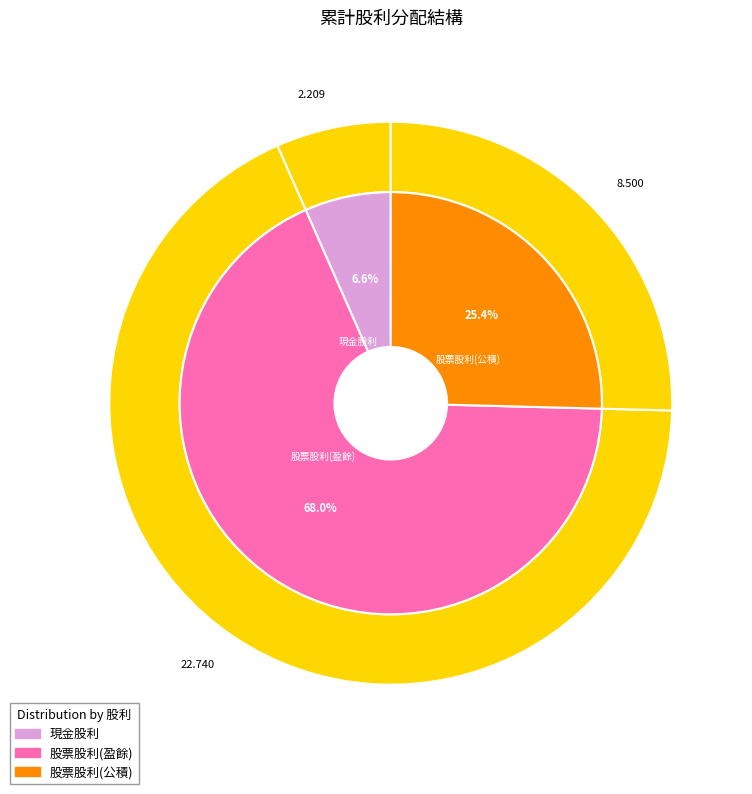

To the nearest percent, what portion does 現金股利 represent?

7%